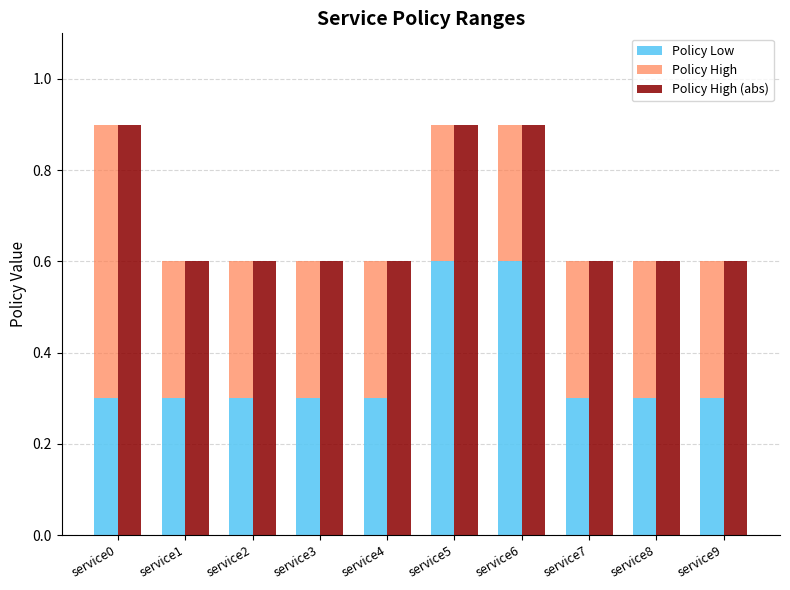

What is the maximum value shown in the chart?

0.9